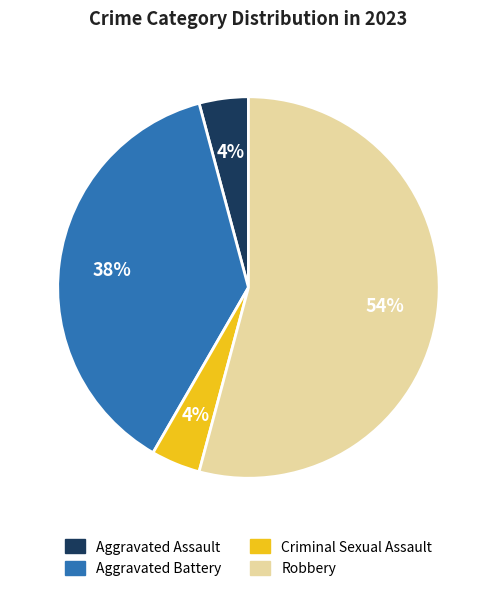

Is there any slice that represents more than half of the pie?

Yes